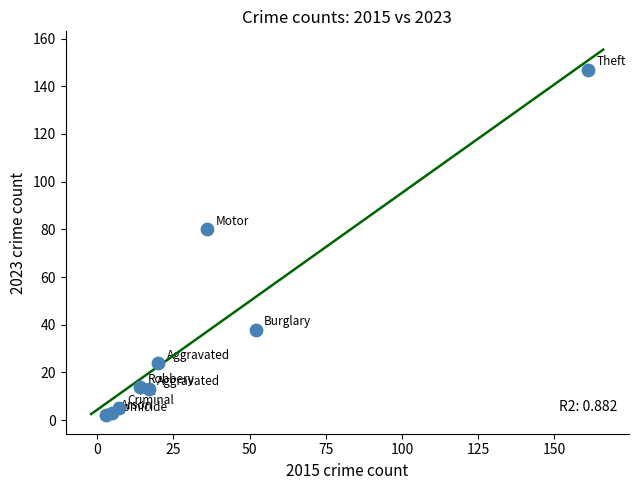

What Y value in the scatter plot is closest to 74?

80